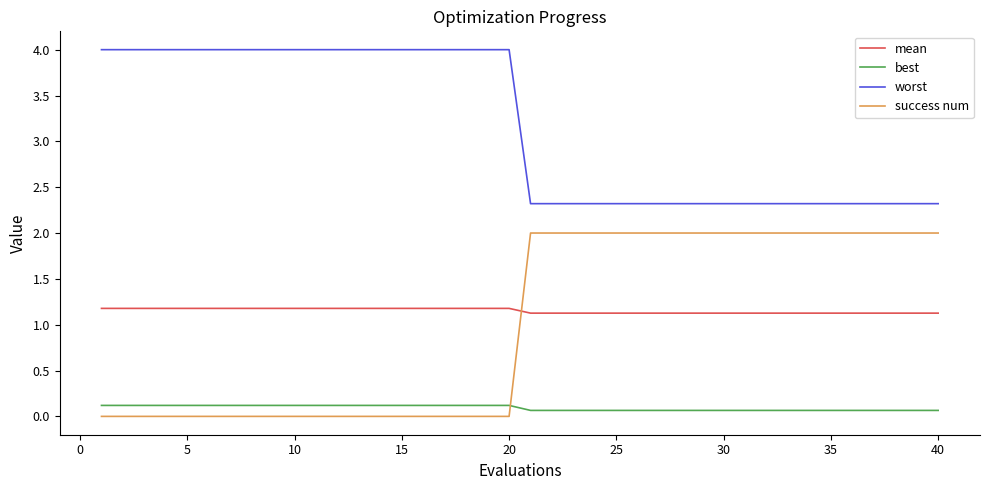

Which series has the largest total across all categories?

worst